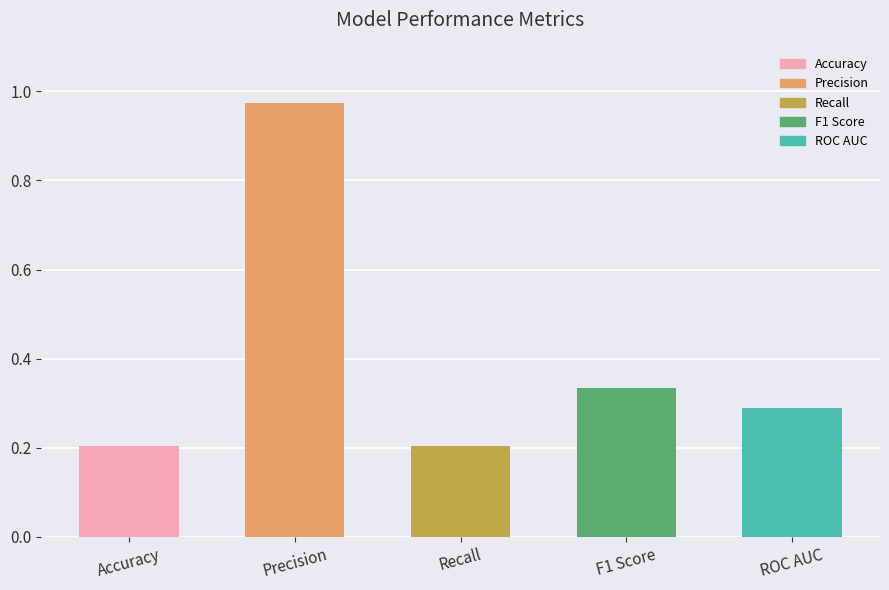

What is the change in value from Precision to Recall?

-0.8